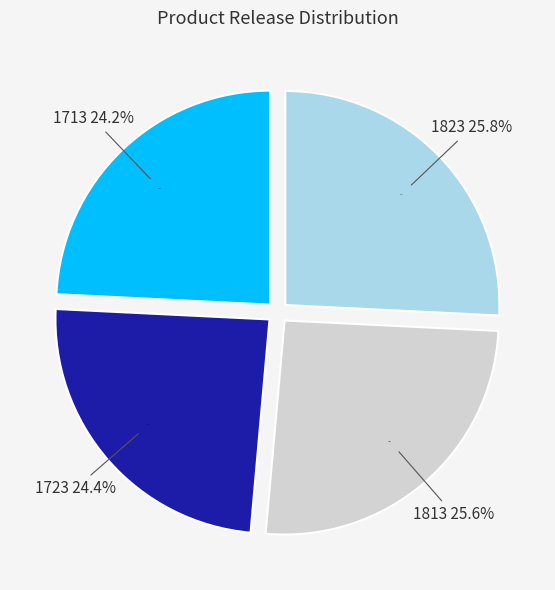

Rank the categories by value from lowest to highest.

1713, 1723, 1813, 1823